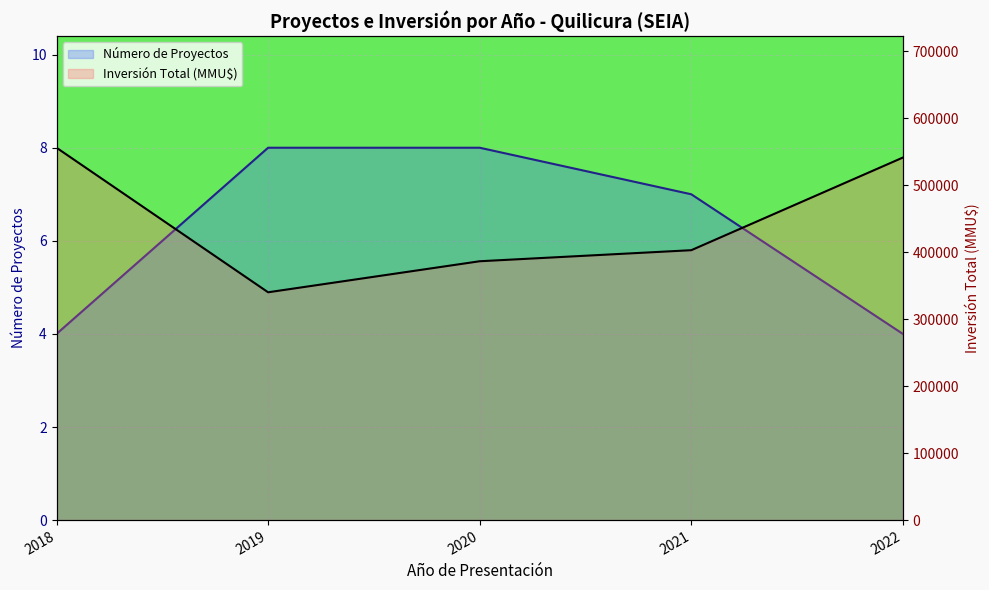

What are all the series names shown in the legend?

Número de Proyectos, Inversión Total (MMU$)